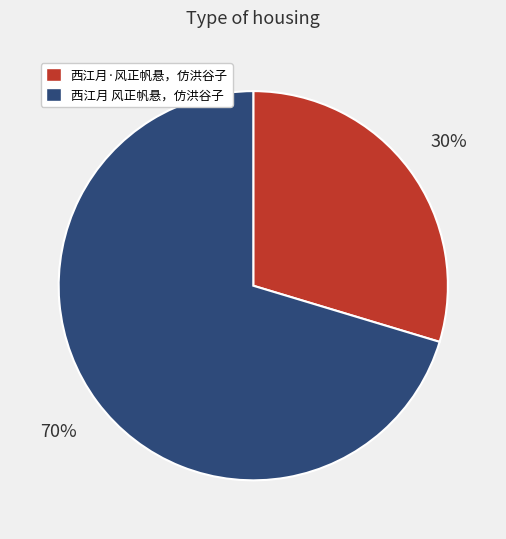

Which category has the smallest portion of the pie?

西江月·风正帆悬，仿洪谷子